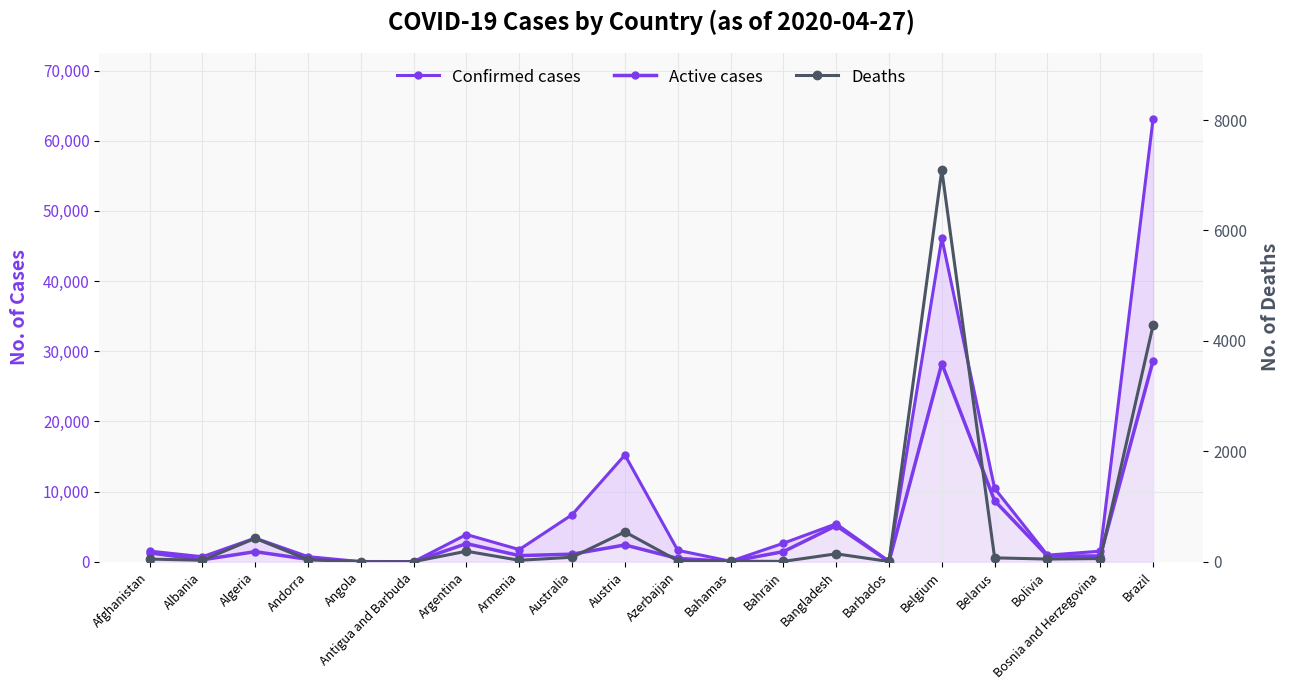

What is the label of the 16th point from the right?

Angola